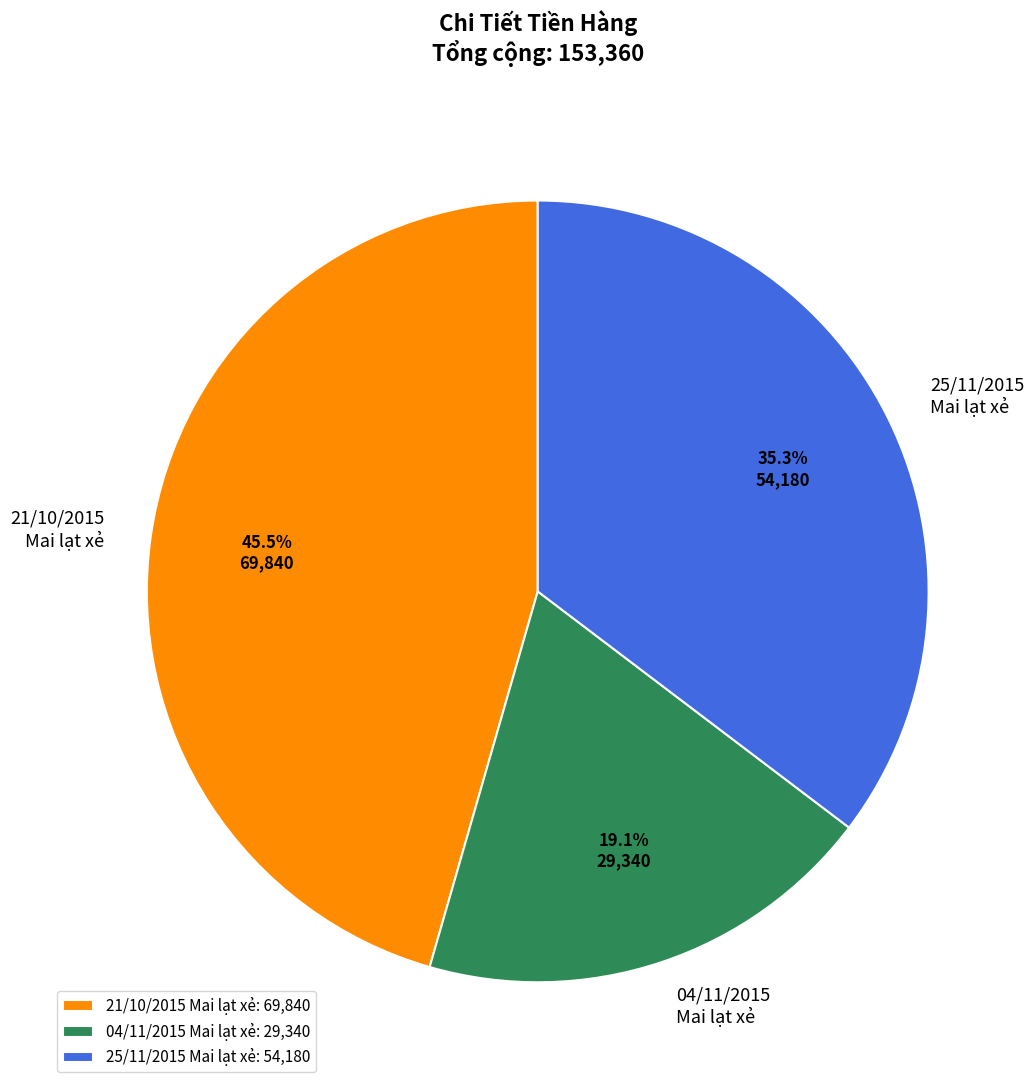

What is the ratio of the value at 21/10/2015 Mai lạt xẻ to the value at 25/11/2015 Mai lạt xẻ?

1.3